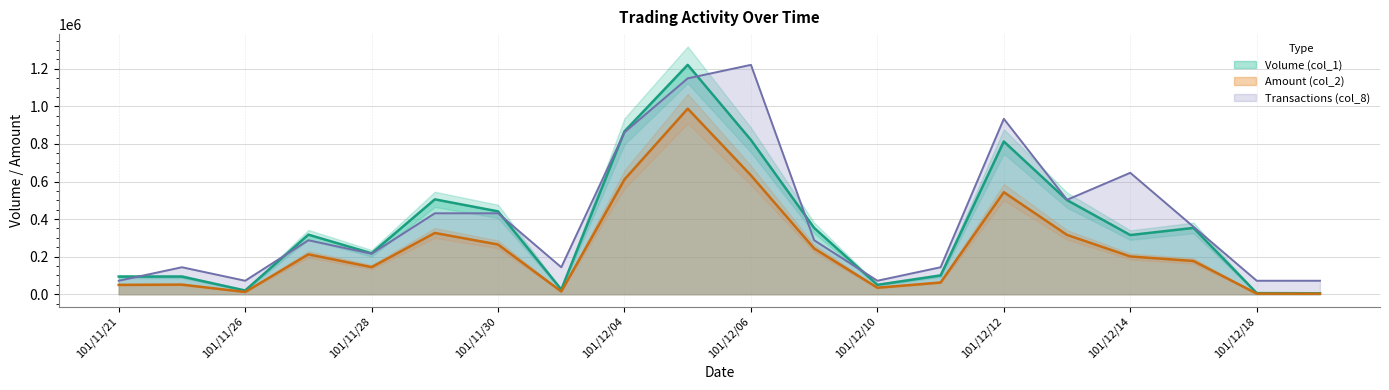

Does the chart display data point markers on the line(s)?

No